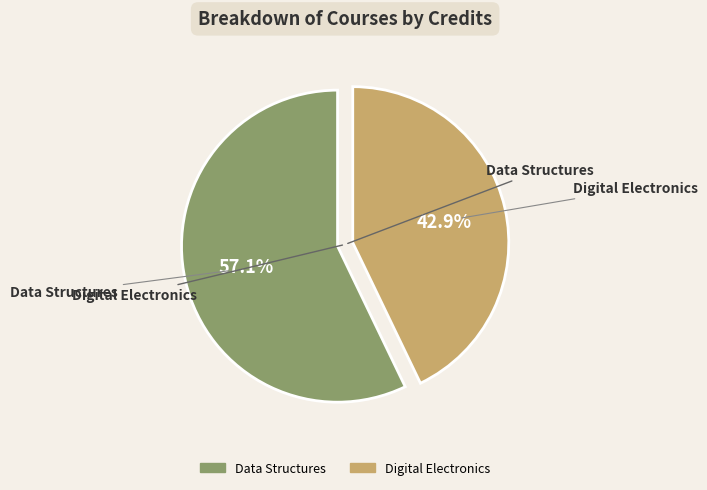

True or false: Digital Electronics accounts for 48% of the total.

False